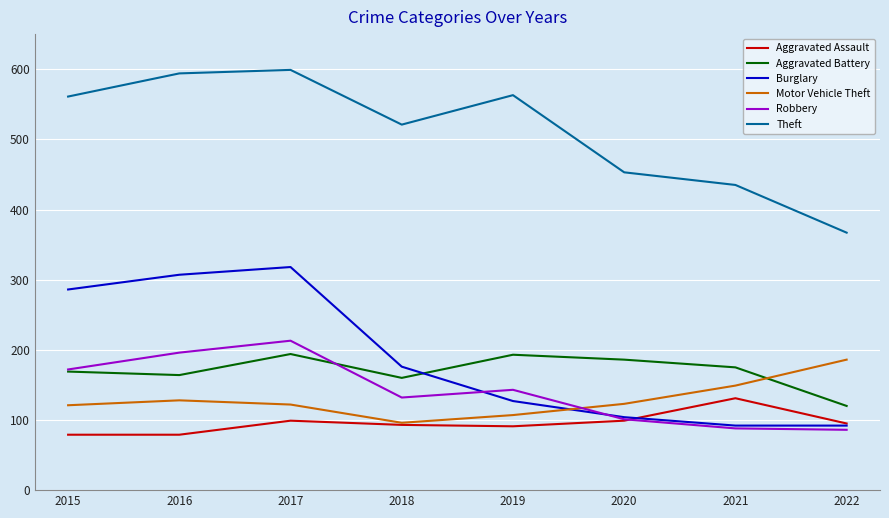

What is the difference between the Robbery values at 2019 and 2017?

70